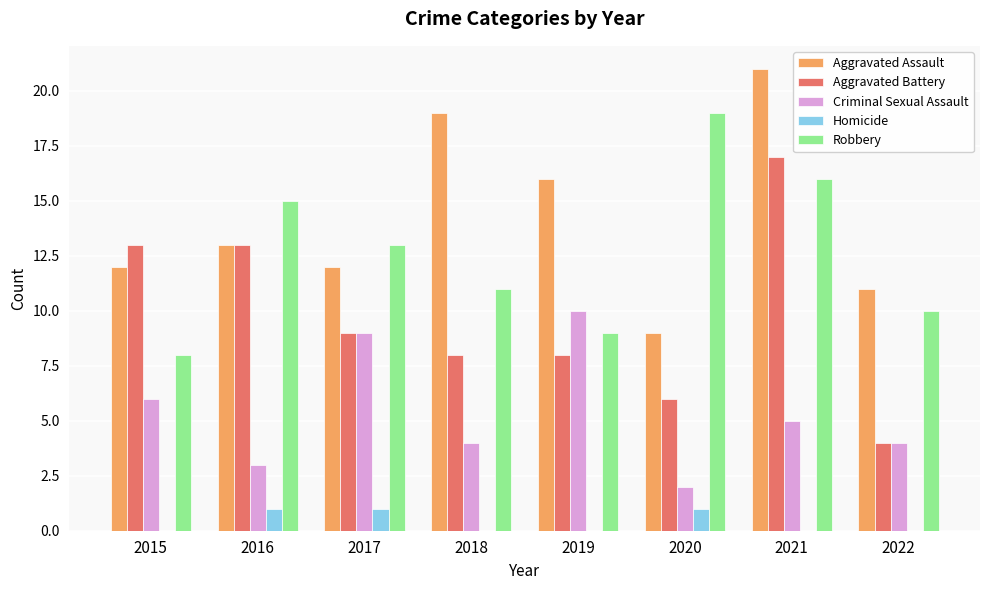

At which label does Aggravated Assault reach its peak?

2021